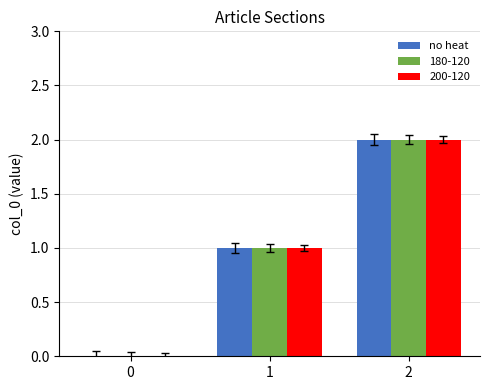

Are the bars horizontal?

No